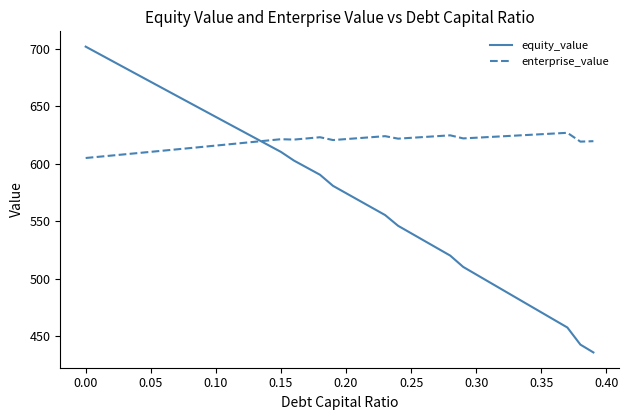

In enterprise_value, how many points are lower than both neighbors (excluding endpoints)?

5